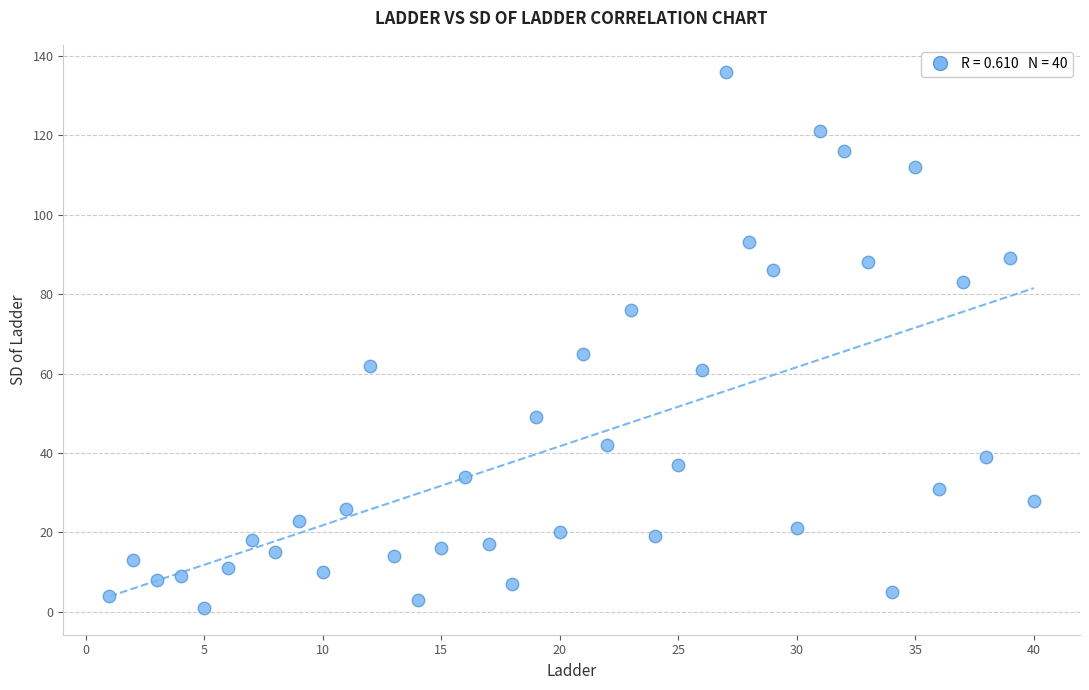

What is the range of X values (max minus min)?

39